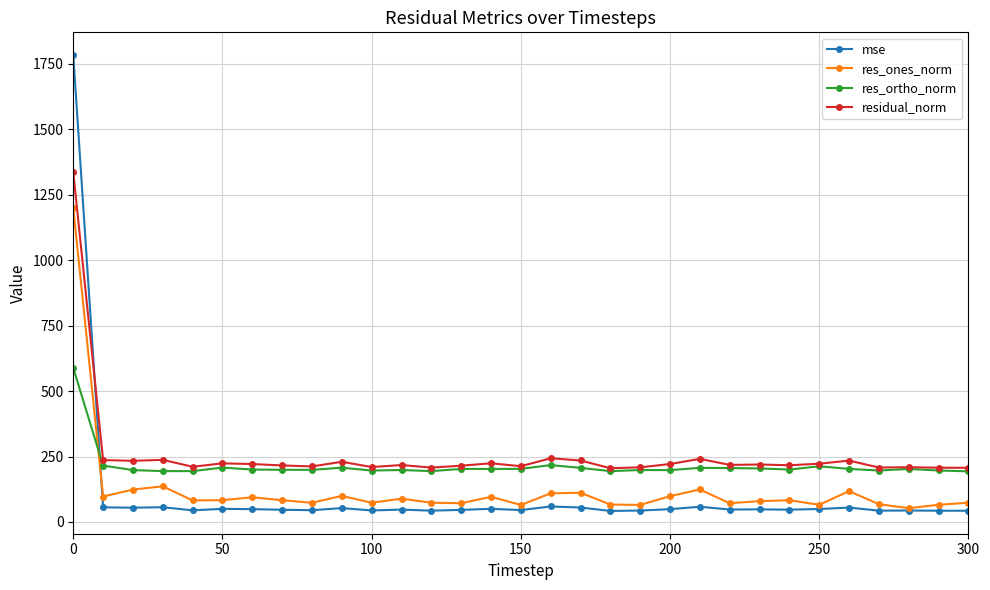

List the series in order of their peak value, highest first.

mse, residual_norm, res_ones_norm, res_ortho_norm